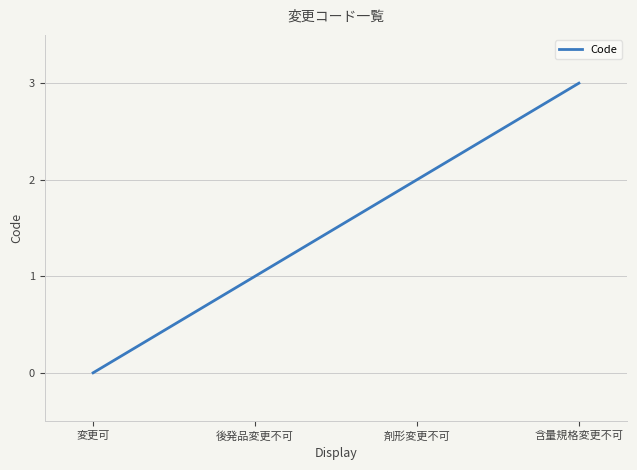

Is this an area chart (filled region under the line)?

No